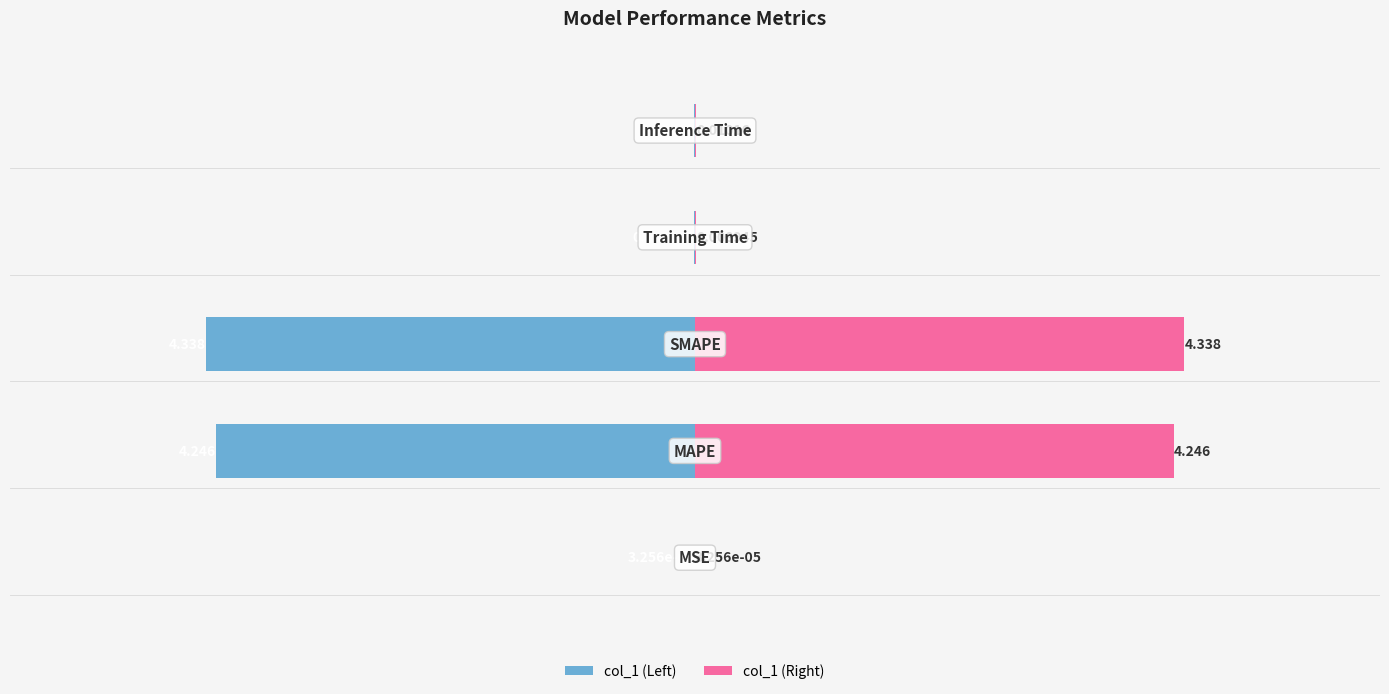

List the series in order of their overall mean, lowest first.

col_1 (Left), col_1 (Right)